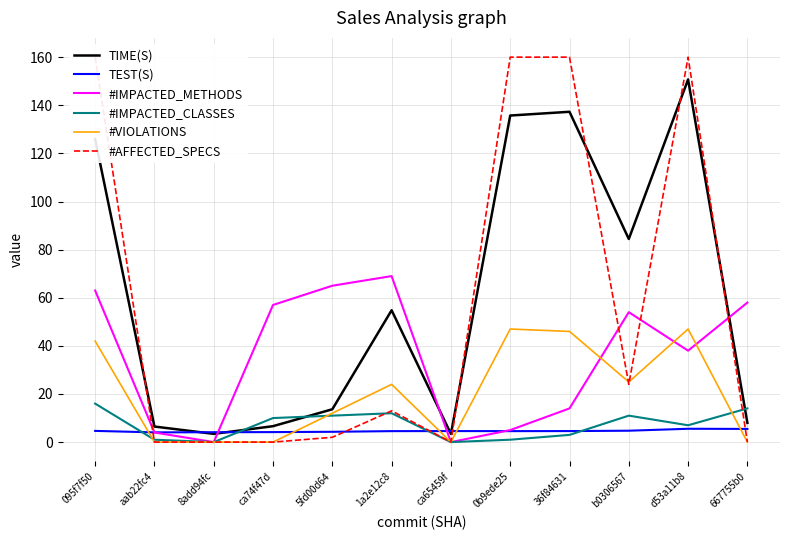

Does the chart have visible grid lines?

Yes